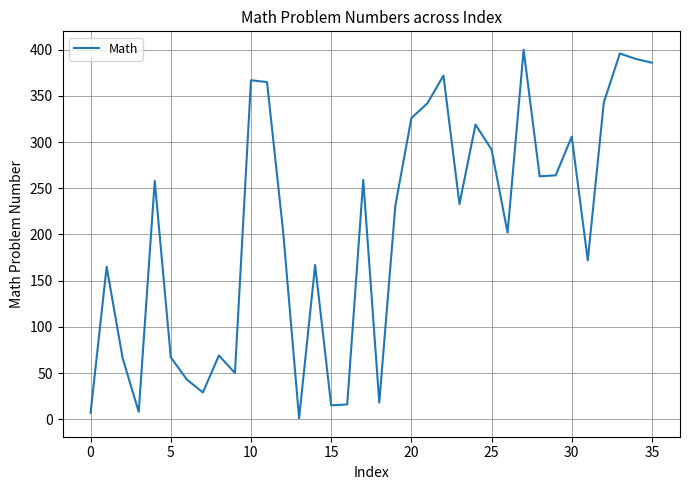

What is the greatest value displayed?

400